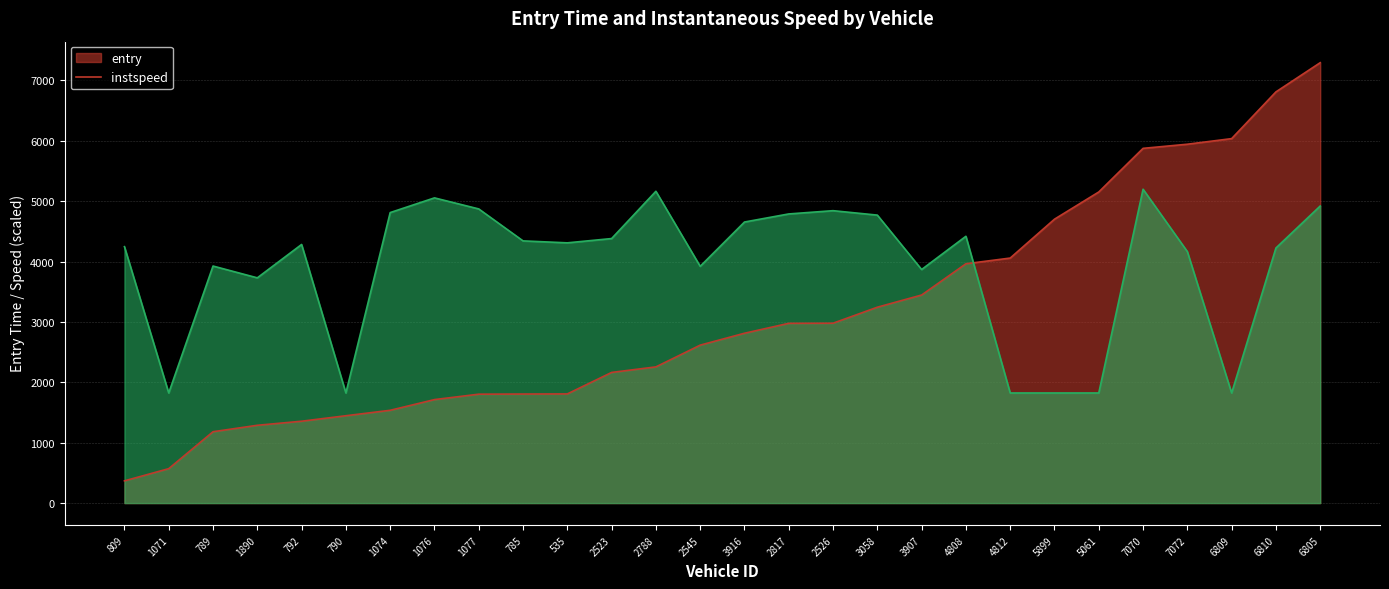

Rank the series by their maximum value, from lowest to highest.

instspeed, entry